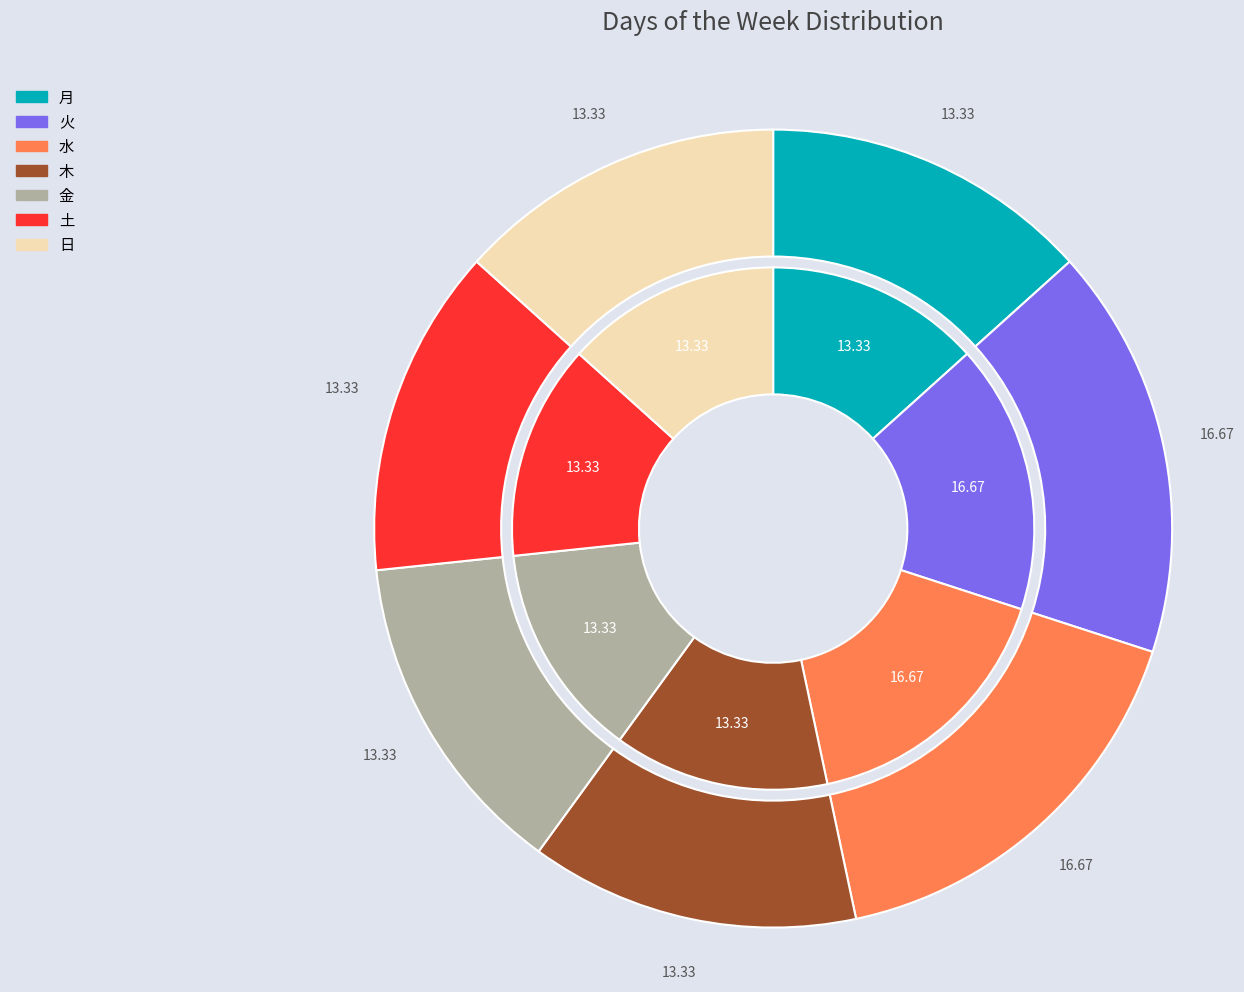

Rank the categories by value from highest to lowest.

火, 水, 月, 木, 金, 土, 日